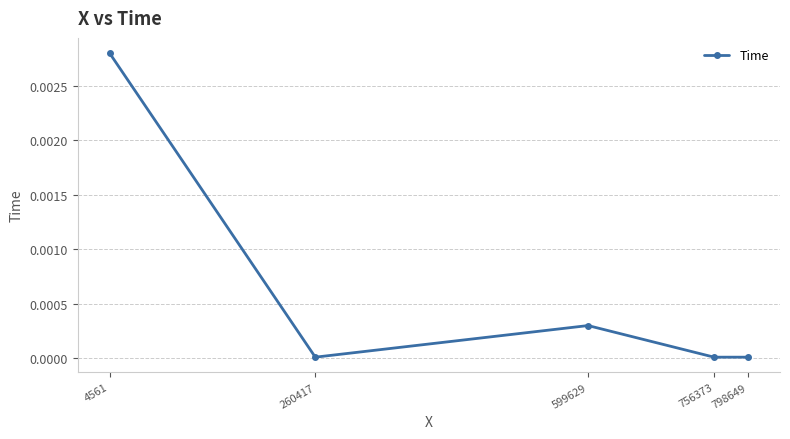

How many points are higher than both their immediate neighbors (excluding endpoints)?

1